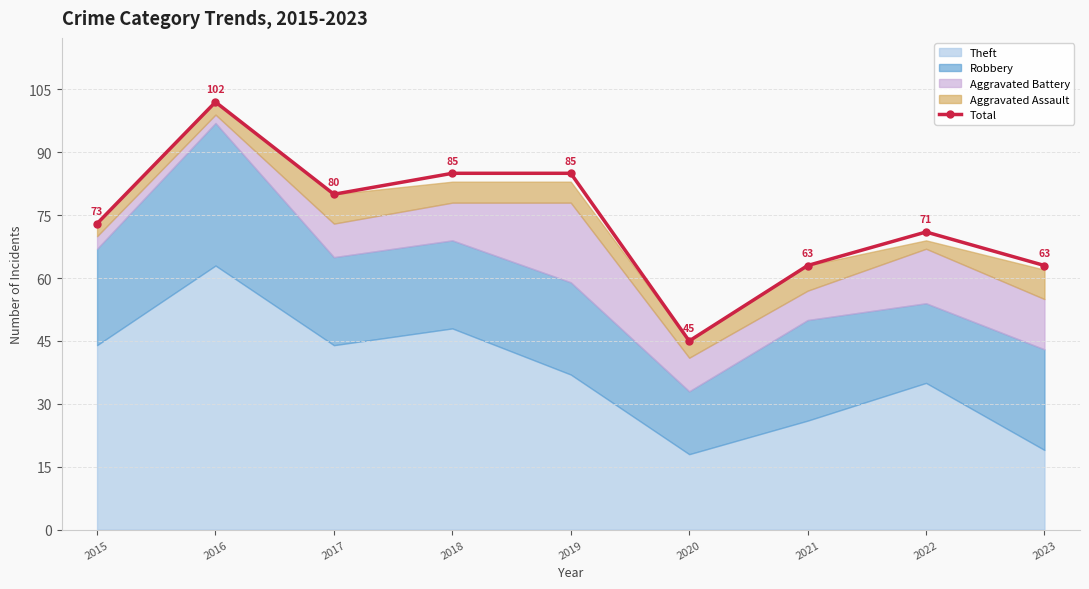

What is the minimum value shown in the chart?

45